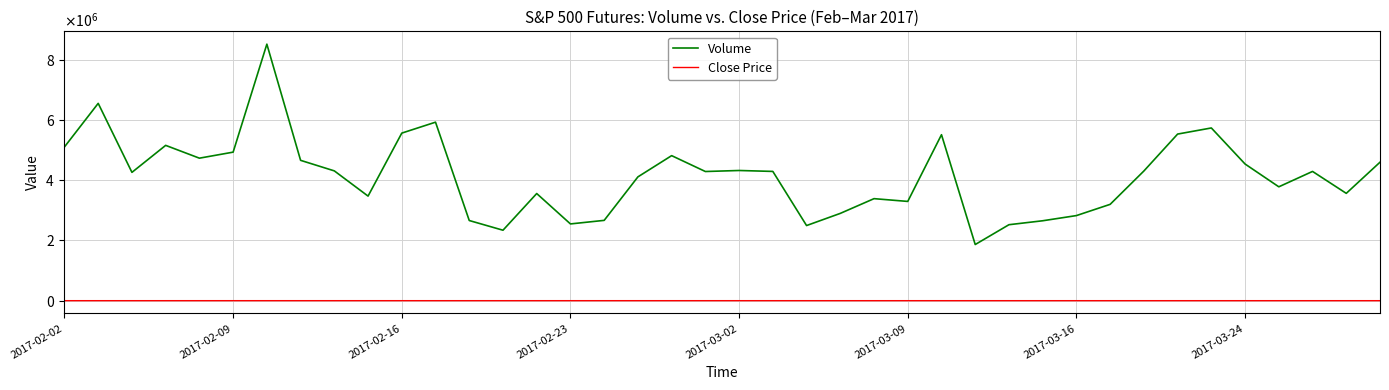

What is the difference between the second highest and minimum values in the Volume series?

4687000.0